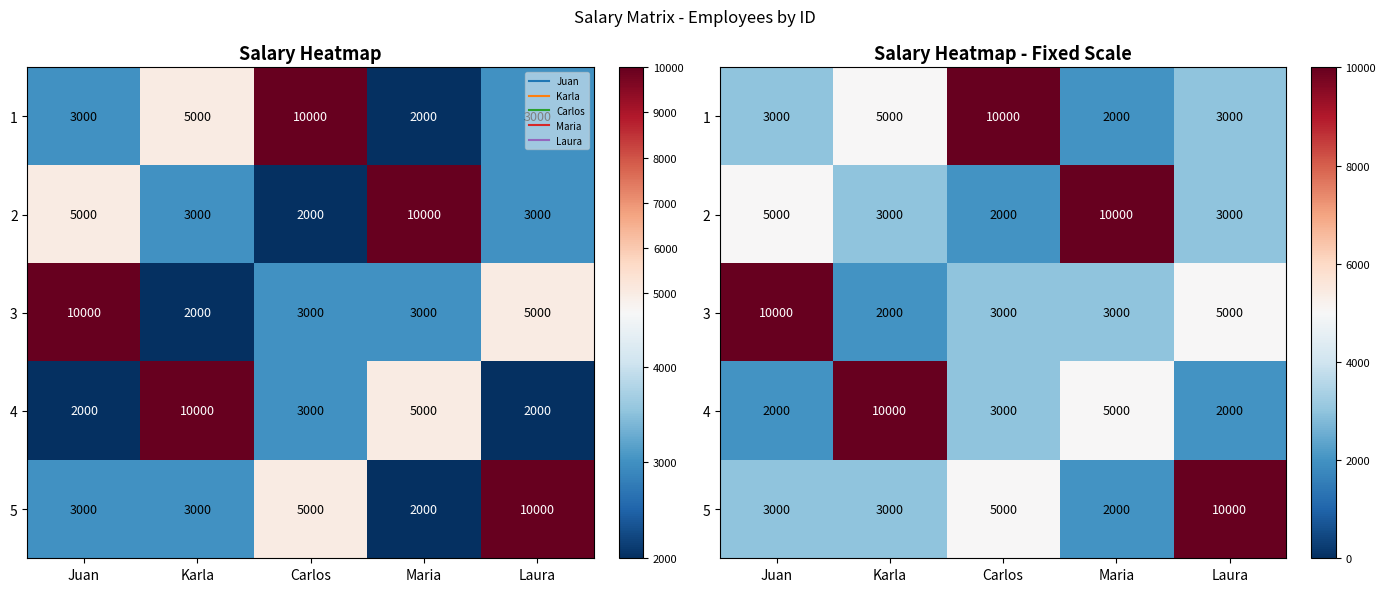

What is the minimum value for 3?

2000